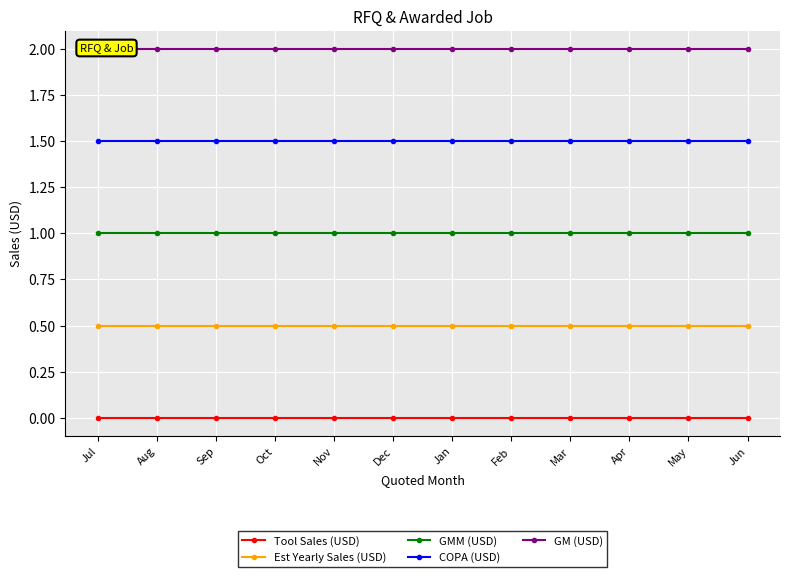

Rank the categories by COPA (USD) value from lowest to highest.

Jul, Aug, Sep, Oct, Nov, Dec, Jan, Feb, Mar, Apr, May, Jun